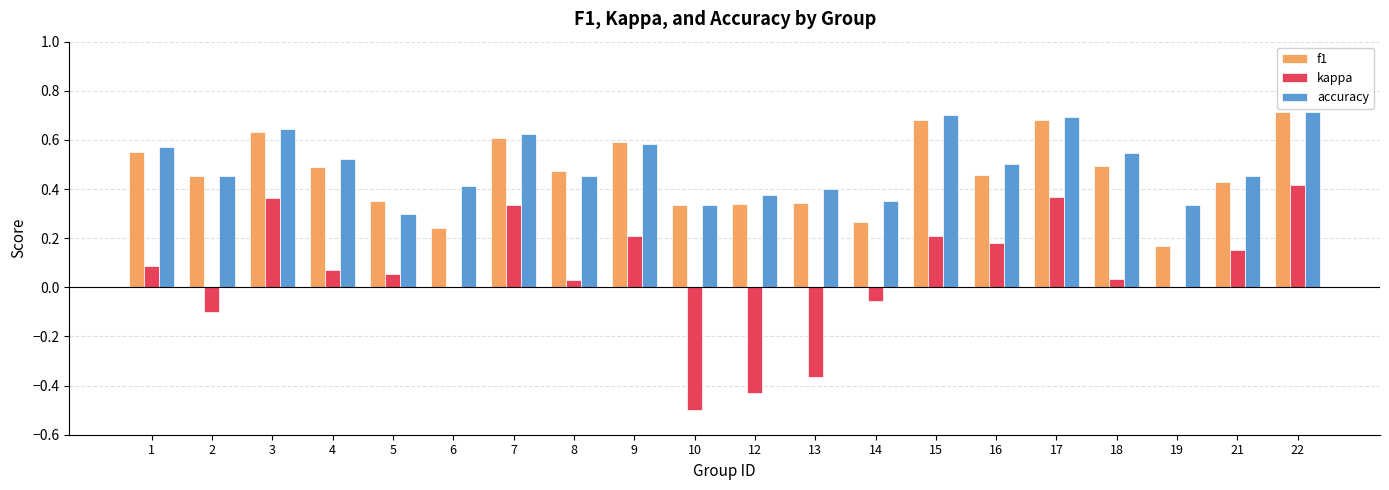

The accuracy series shows 0.7 at 17. True or false?

True